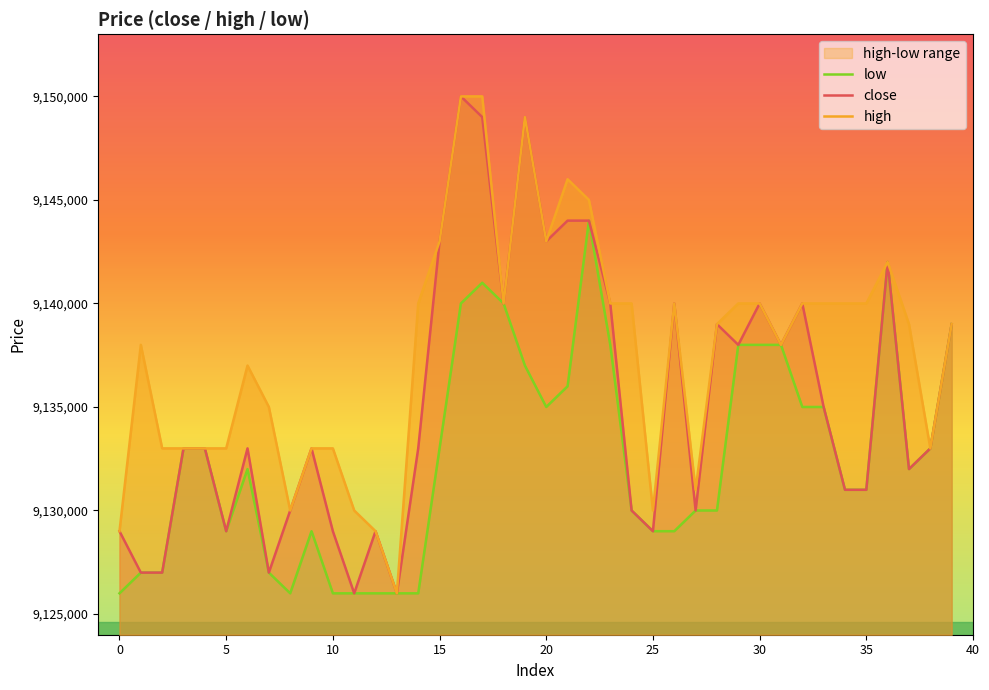

Count the number of data series in this chart.

3